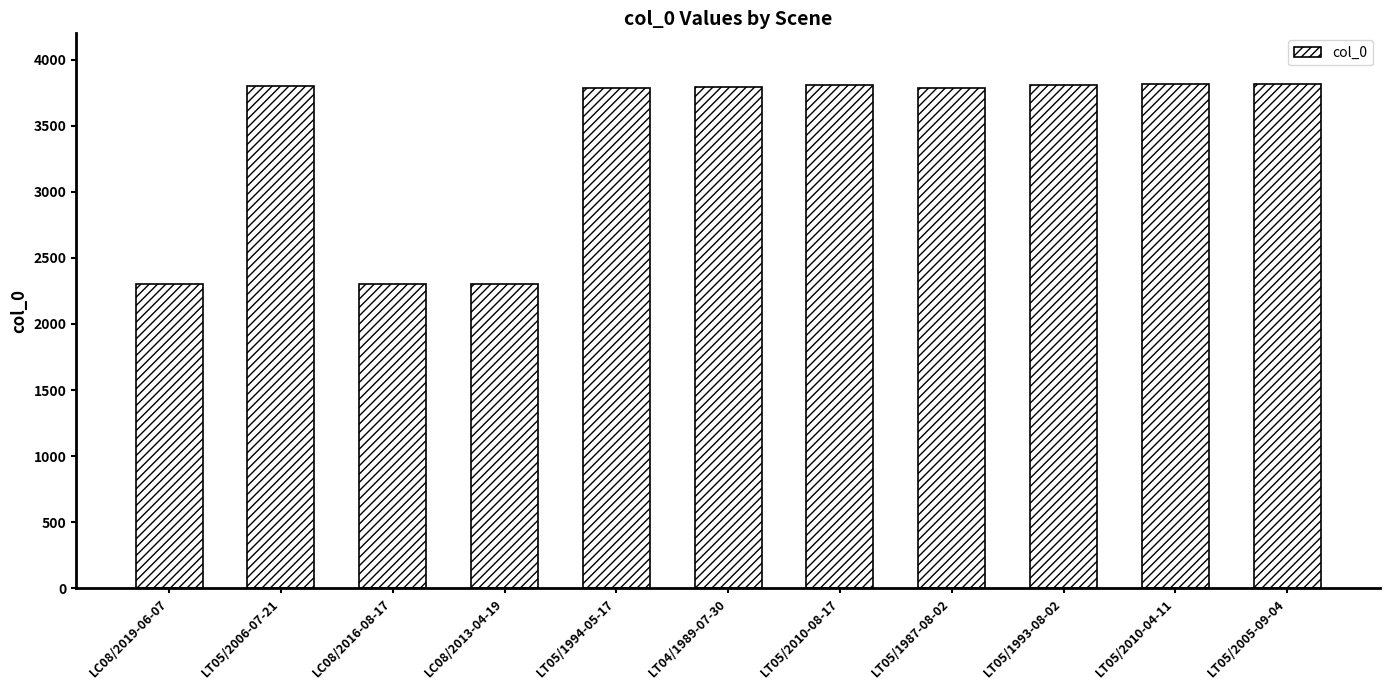

The chart shows a value of 1052 at LC08/2013-04-19. True or false?

False